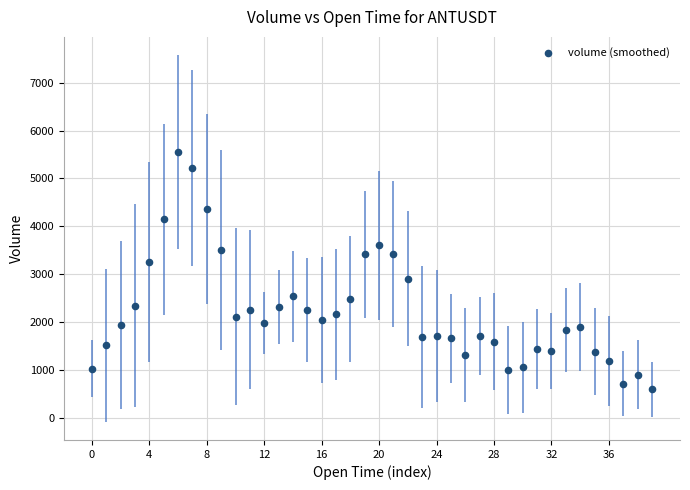

What is the range of Y values (max minus min)?

4955.3